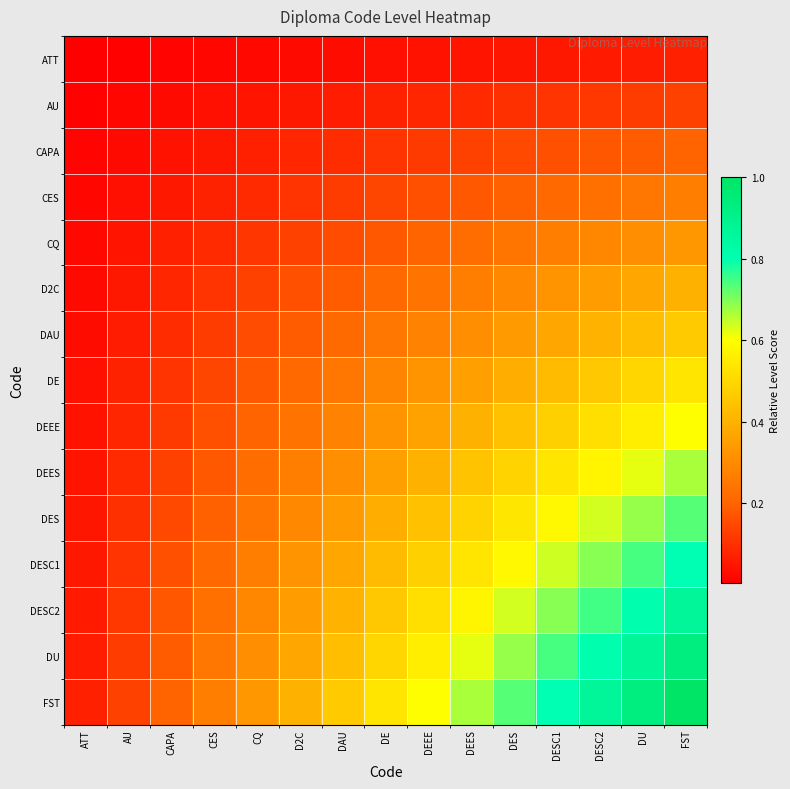

Which series has the largest total across all categories?

FST